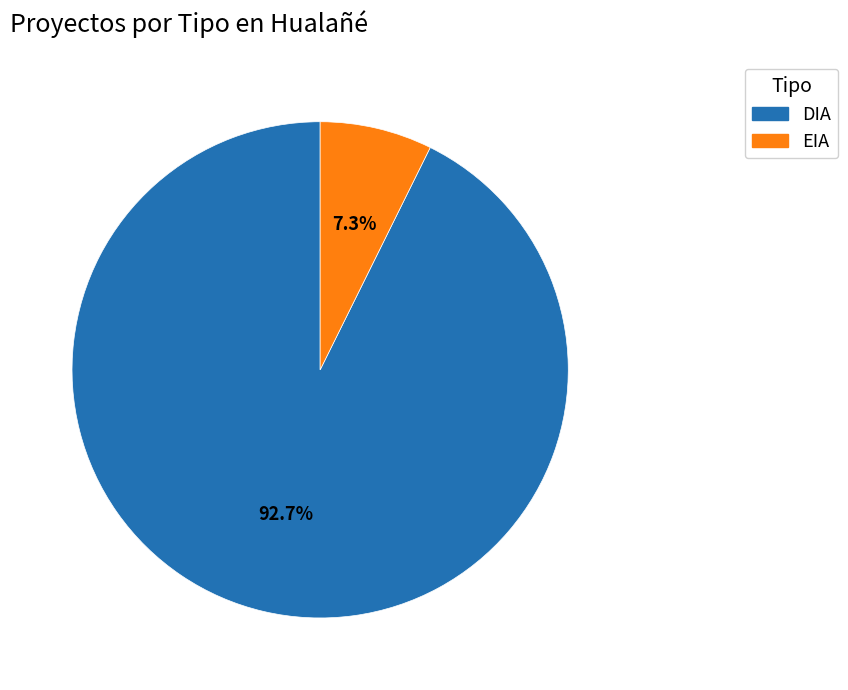

What percentage is the DIA slice, to the nearest percent?

93%